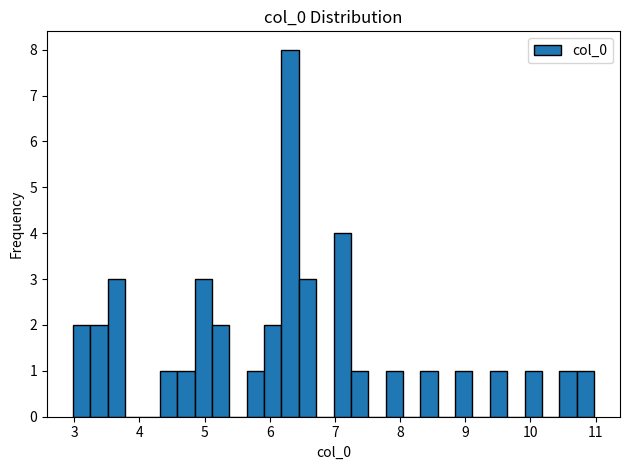

Read against the x-axis, roughly where is the centre of the tallest bar?

6.3